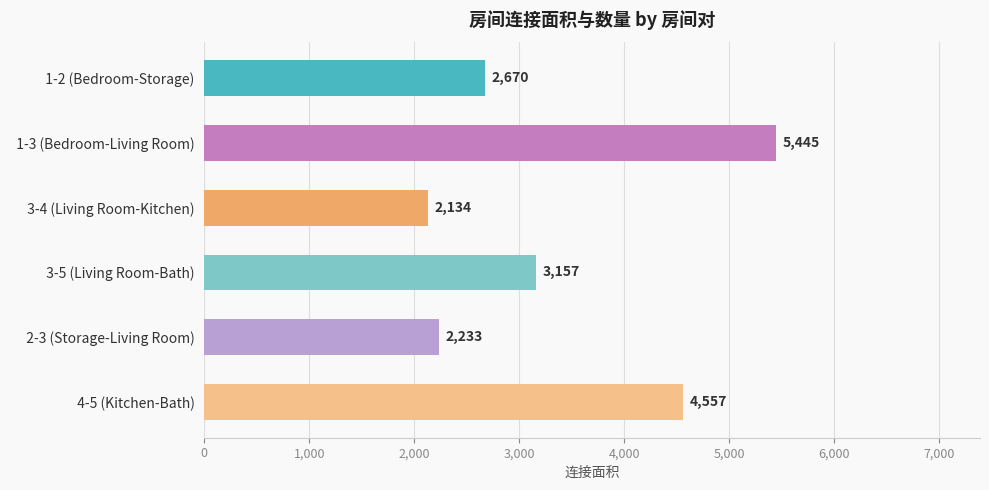

List the labels in order of value, largest first.

  1-3 (Bedroom-Living Room),   4-5 (Kitchen-Bath),   3-5 (Living Room-Bath),   1-2 (Bedroom-Storage),   2-3 (Storage-Living Room),   3-4 (Living Room-Kitchen)